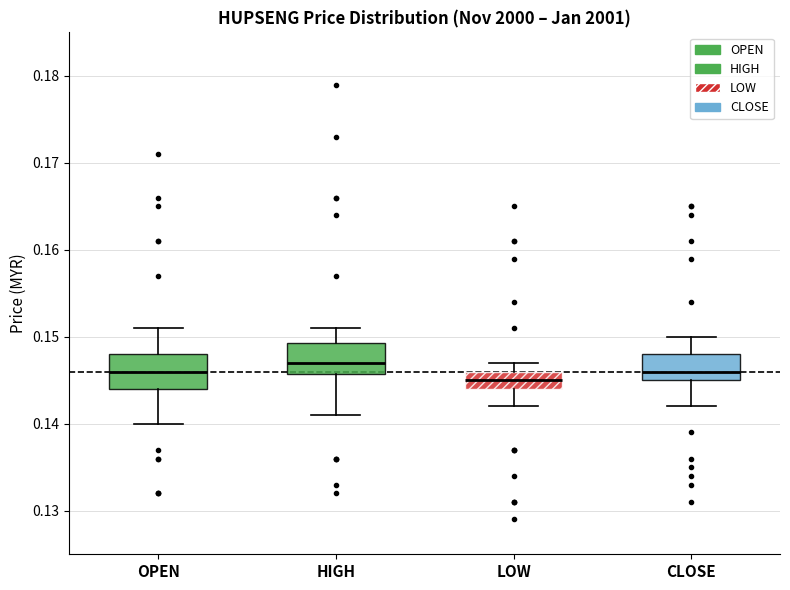

Reading left to right, transcribe this box plot: for each box, give where its median line is, the range the box spans, and where its two whiskers end, as read against the y-axis. The values are not printed on the chart, so give them approximately, as read against the axis.

OPEN: median 0.146, box 0.144 to 0.148, whiskers 0.140 to 0.151
HIGH: median 0.147, box 0.146 to 0.149, whiskers 0.141 to 0.151
LOW: median 0.145, box 0.144 to 0.146, whiskers 0.142 to 0.147
CLOSE: median 0.146, box 0.145 to 0.148, whiskers 0.142 to 0.150